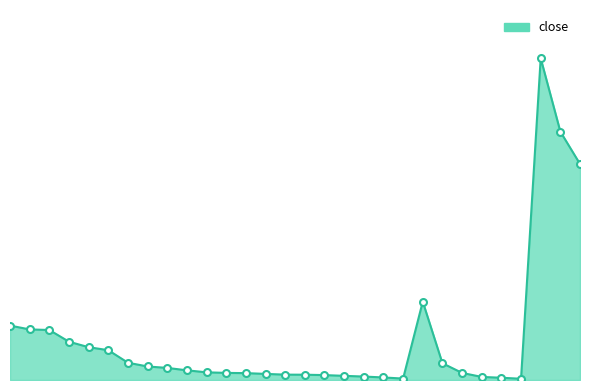

Reading left to right, transcribe all the data shown in this chart.

RAYMOND=1701.8	MGL=1582.2	COCHINSHIP=1564.0	TITAGARH=1197.5	CREDITACC=1026.0	PNBHOUSING=932.8	SWANENERGY=540.2	HONASA=422.9	BLS=378.4	RITES=302.9	ITI=240.1	CASTROLIND=222.2	HUDCO=215.1	IEX=191.0	WELSPUNLIV=167.6	MRPL=165.5	MANAPPURAM=153.3	HFCL=130.1	NBCC=108.0	TTML=79.7	RENUKA=44.5	DATAPATTNS=2450.8	AARTIIND=524.2	IRCON=221.7	J&KBANK=96.4	EQUITASBNK=70.3	UJJIVANSFB=39.0	BAJAJ-AUTO=10064.0	CERA=7769.6	GODFRYPHLP=6756.4